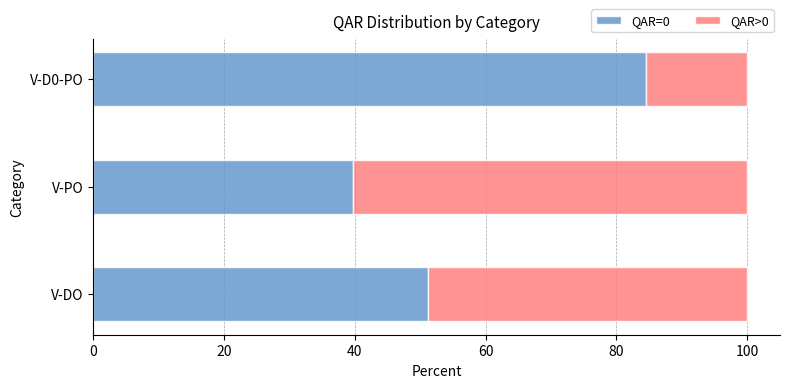

True or false: QAR=0 has a value of 60.8 at V-PO.

False